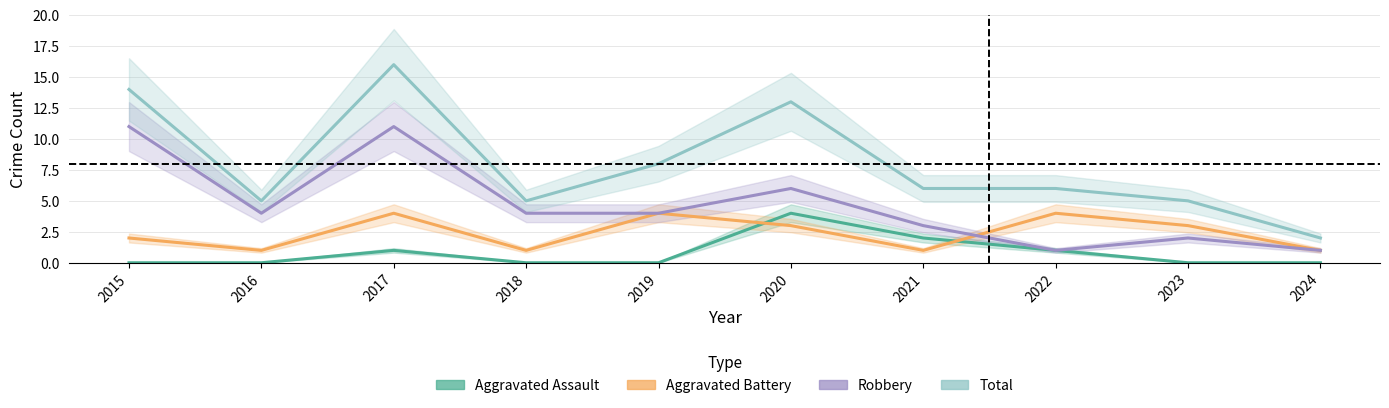

Rank the series by their average value, from lowest to highest.

Aggravated Assault, Aggravated Battery, Robbery, Total